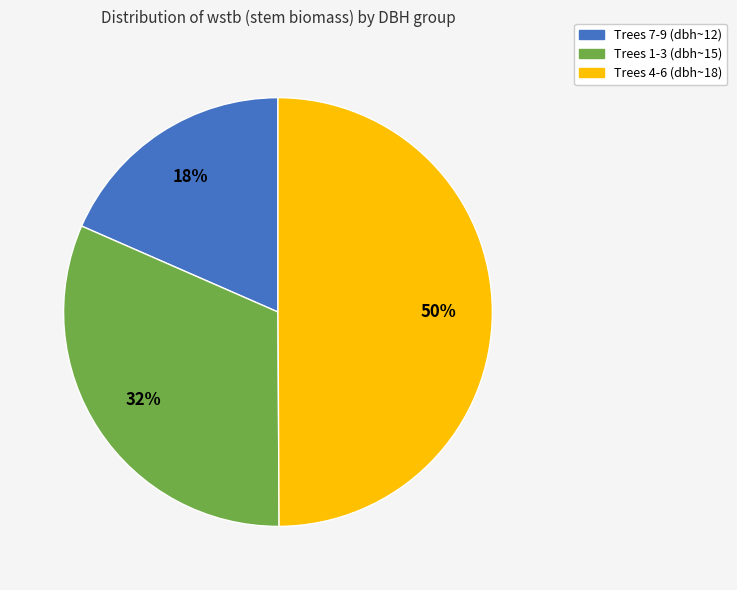

How many slices are in this pie chart?

3